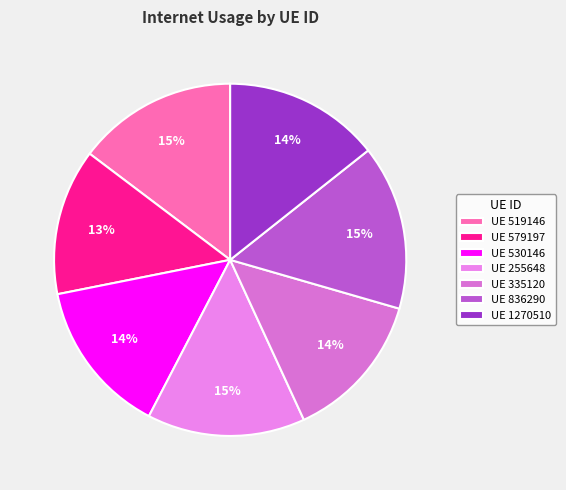

Rank the categories by value from highest to lowest.

836290, 519146, 255648, 1270510, 530146, 335120, 579197